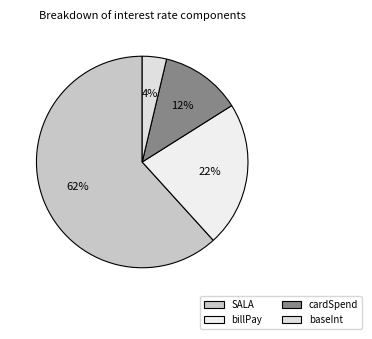

Which slice is the smallest?

baseInt